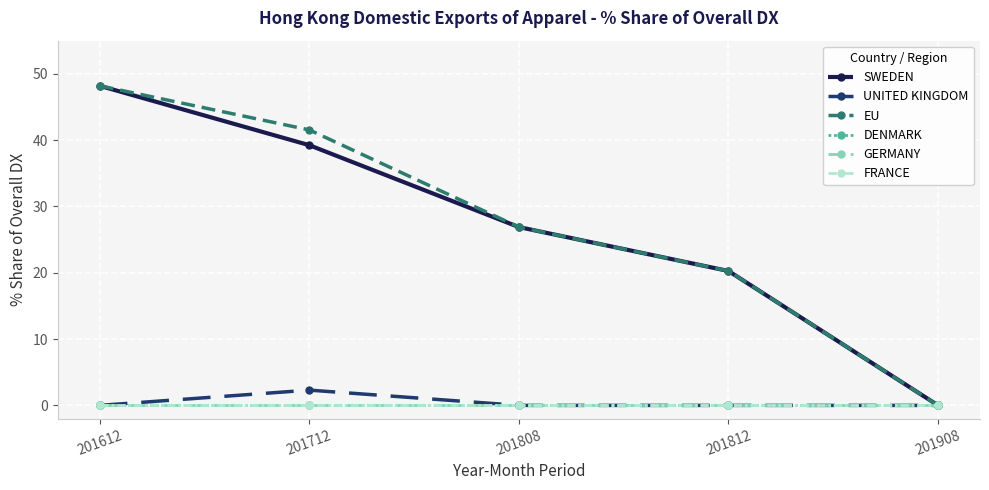

Is this an area chart (filled region under the line)?

No